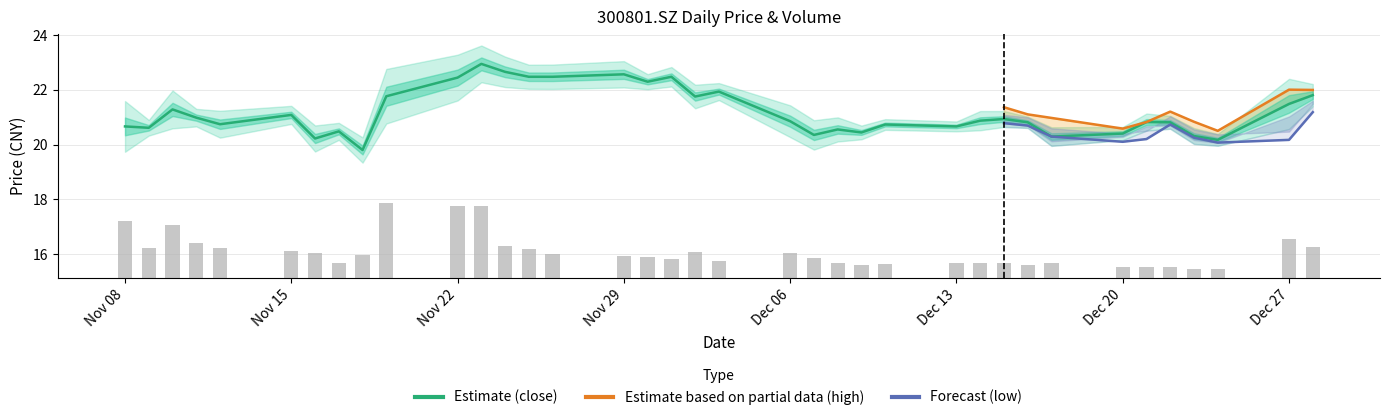

What is the average value of the vol series?

1.0